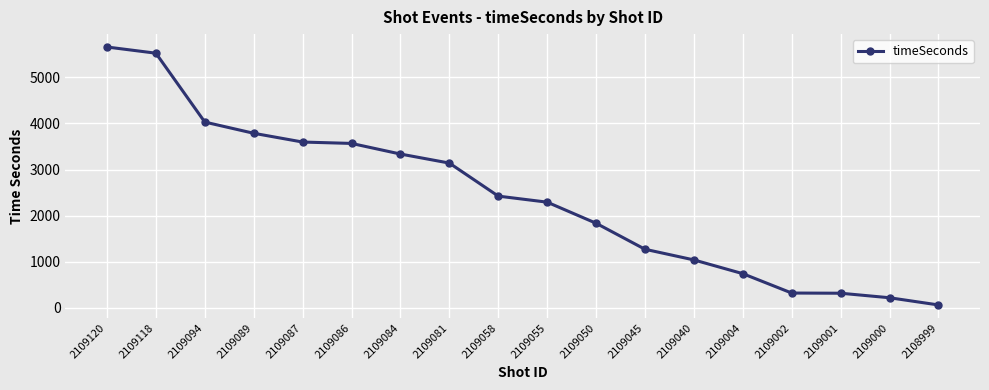

Where is the data nearest to the value 2860?

2109081